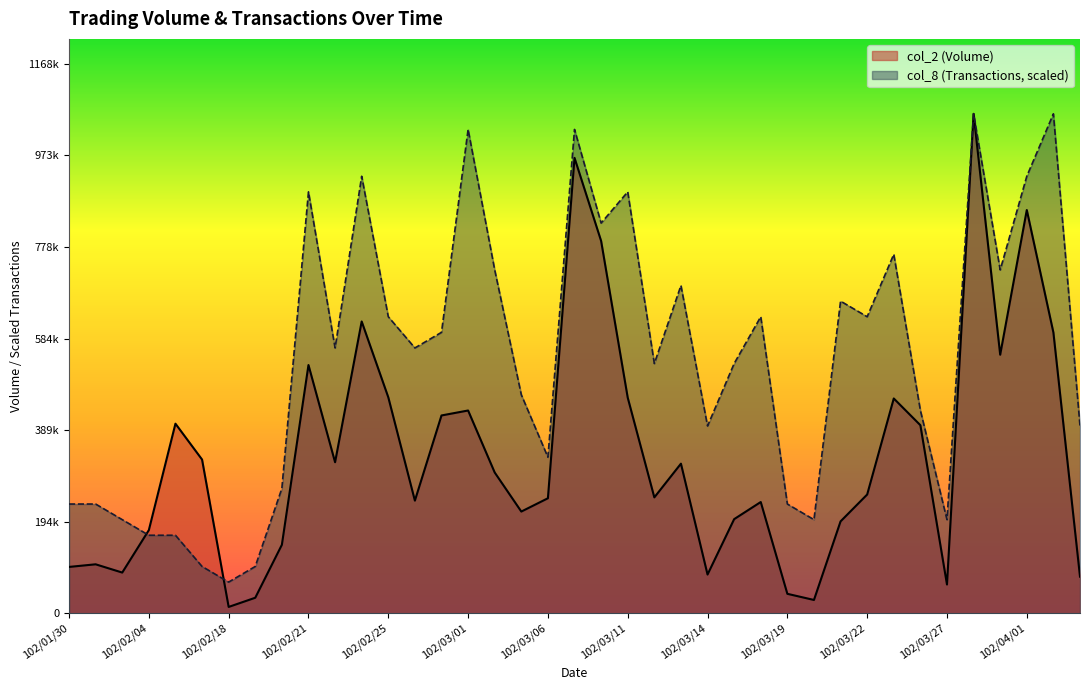

Rank the series by their maximum value, from lowest to highest.

col_2, col_8